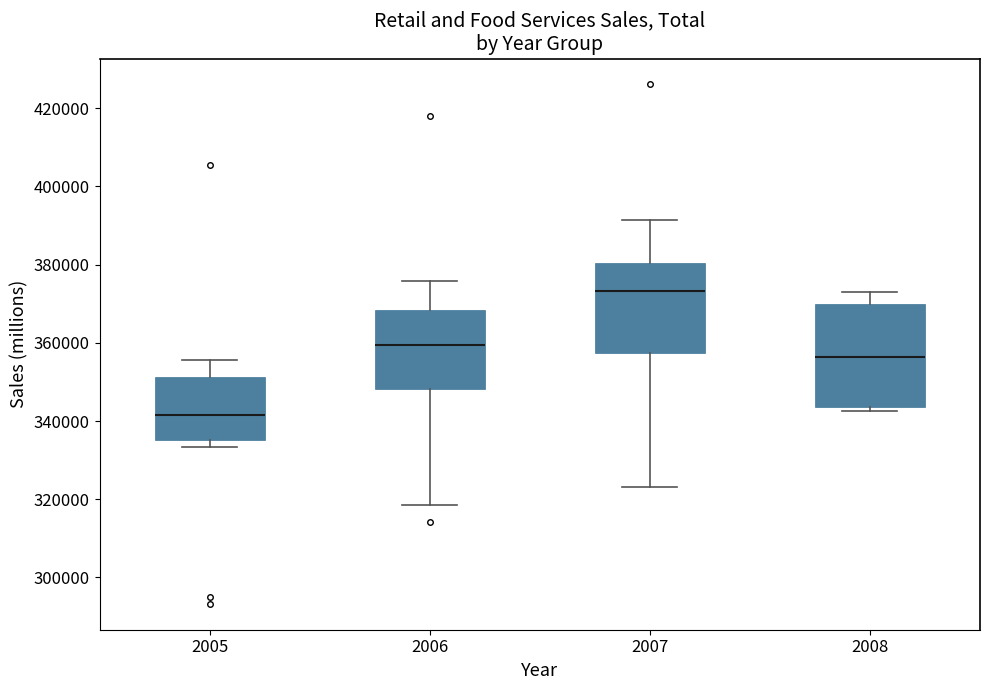

Comparing the boxes themselves (not the whiskers), which one is the tallest?

2008